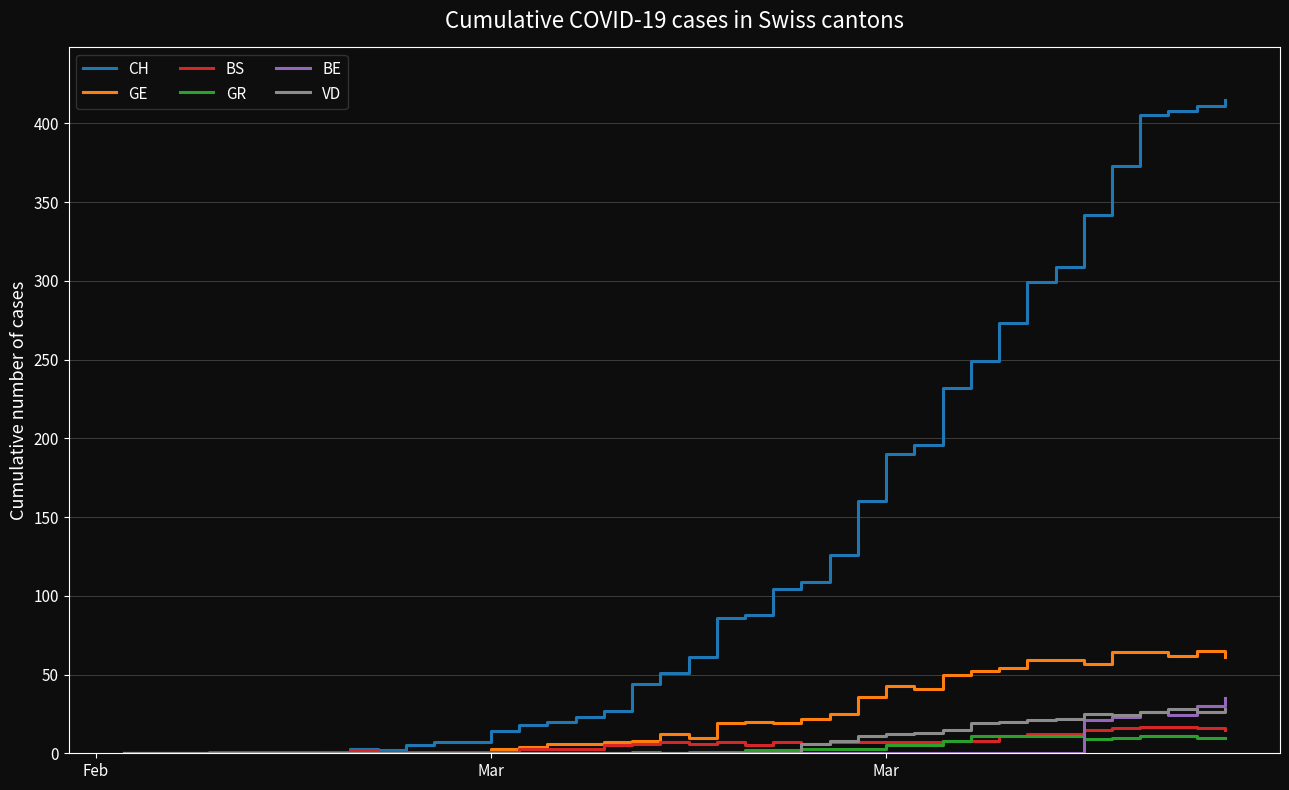

Which series has the largest total across all categories?

CH